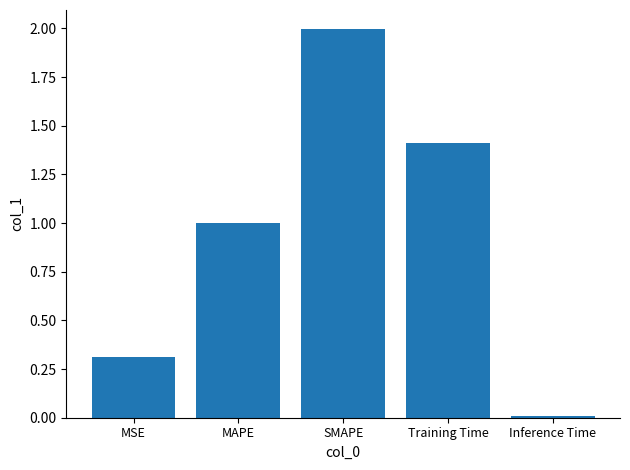

What is the label of the 5th bar from the left?

Inference Time